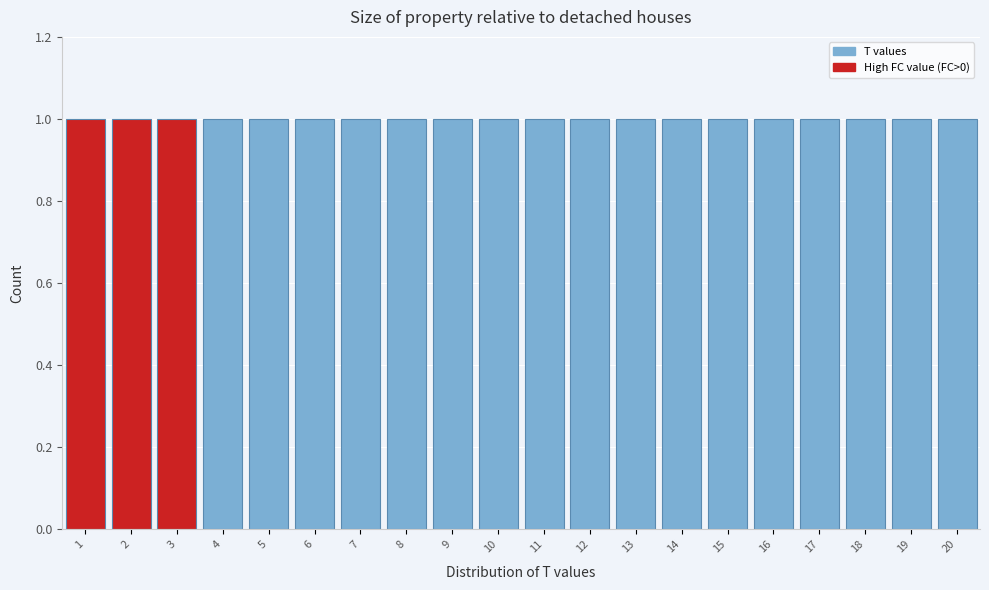

Reading left to right, list every bar in this chart as the range it spans on the x-axis followed by its height. The values are not printed on the chart, so give them approximately, as read against the axis.

0.5 to 1.5: 1
1.5 to 2.5: 1
2.5 to 3.5: 1
3.5 to 4.5: 1
4.5 to 5.5: 1
5.5 to 6.5: 1
6.5 to 7.5: 1
7.5 to 8.5: 1
8.5 to 9.5: 1
9.5 to 10.5: 1
10.5 to 11.5: 1
11.5 to 12.5: 1
12.5 to 13.5: 1
13.5 to 14.5: 1
14.5 to 15.5: 1
15.5 to 16.5: 1
16.5 to 17.5: 1
17.5 to 18.5: 1
18.5 to 19.5: 1
19.5 to 20.5: 1